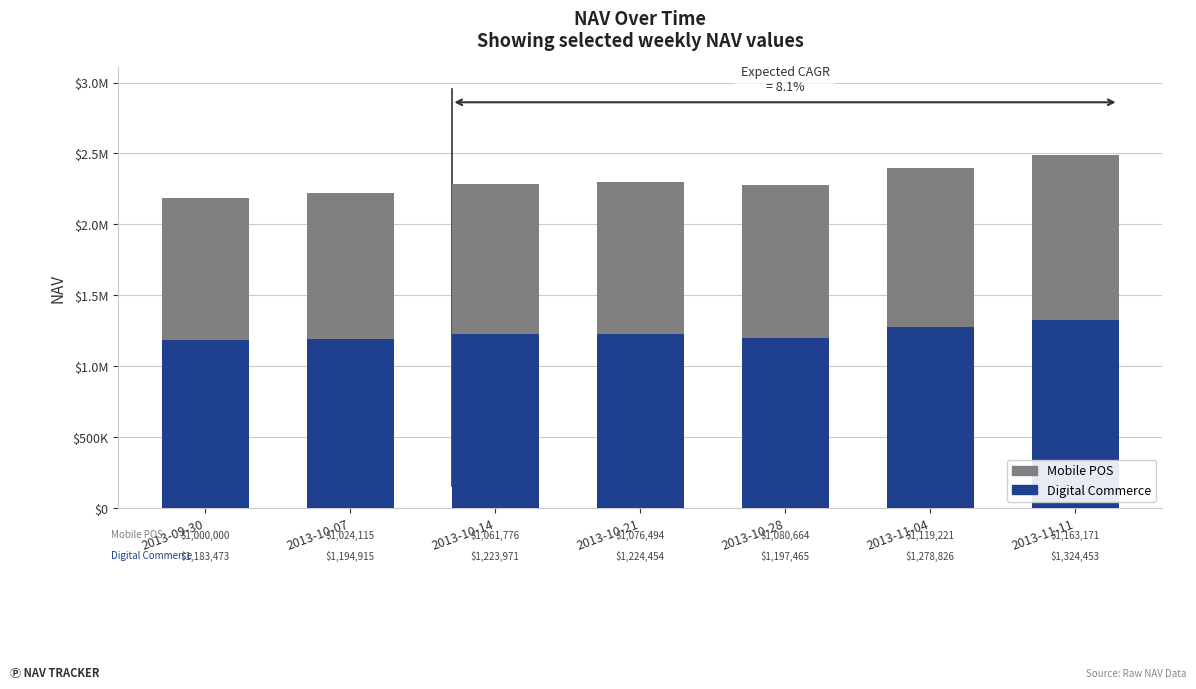

What is the sum of the Mobile POS values at 2013-09-30 and 2013-10-28?

2080664.0